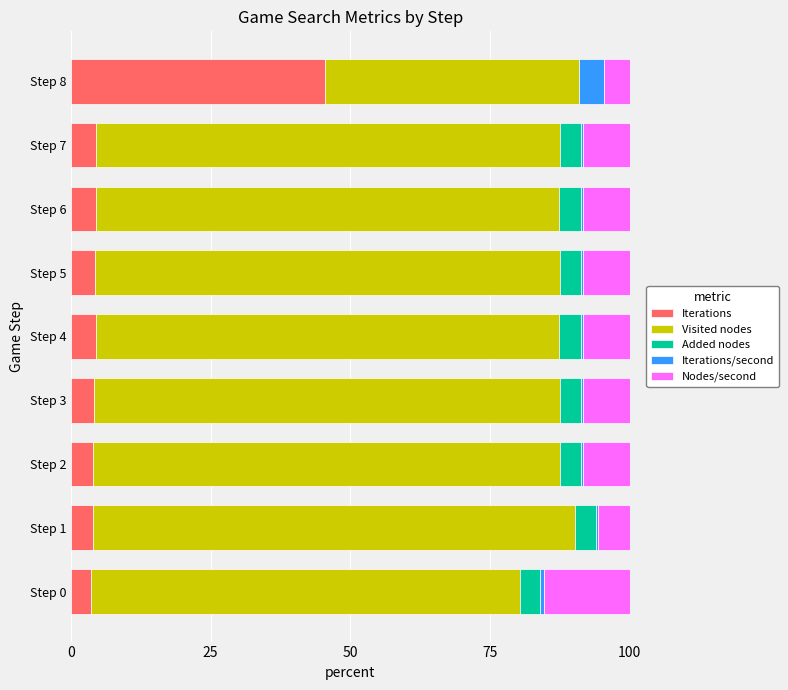

Is it true that Iterations equals 4.3 at Step 5?

True